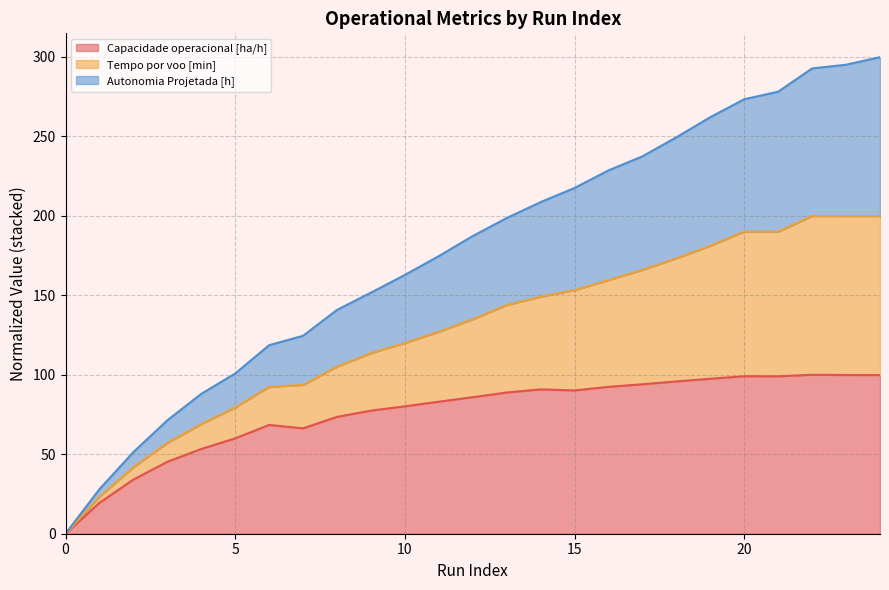

How many categories are shown in the chart?

25